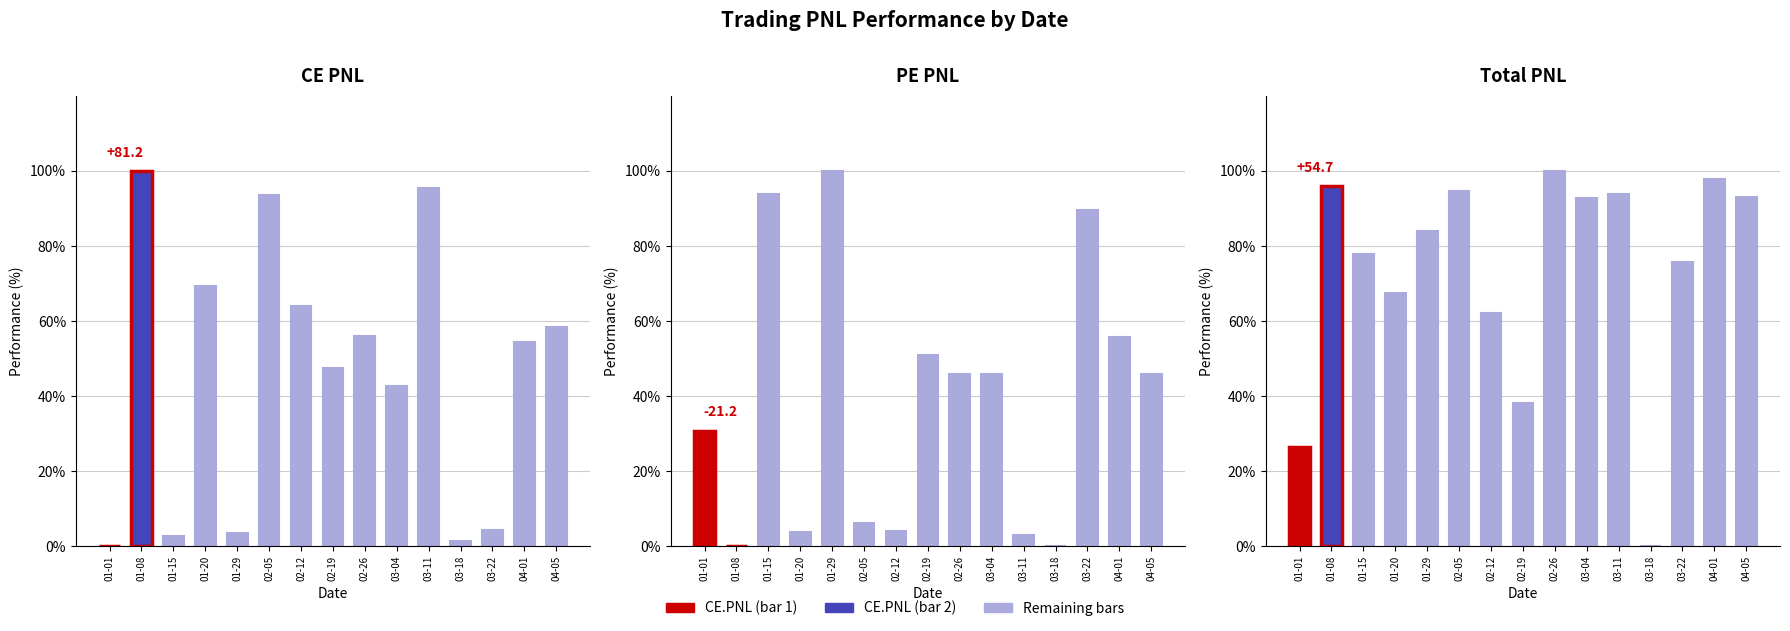

What is the label of the 7th bar from the right?

02-26